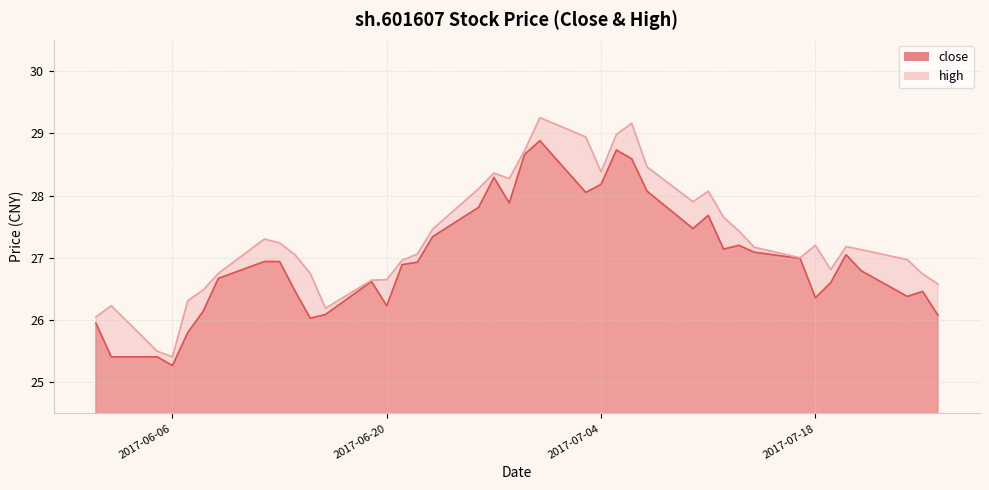

What is the highest value of the close series?

28.9